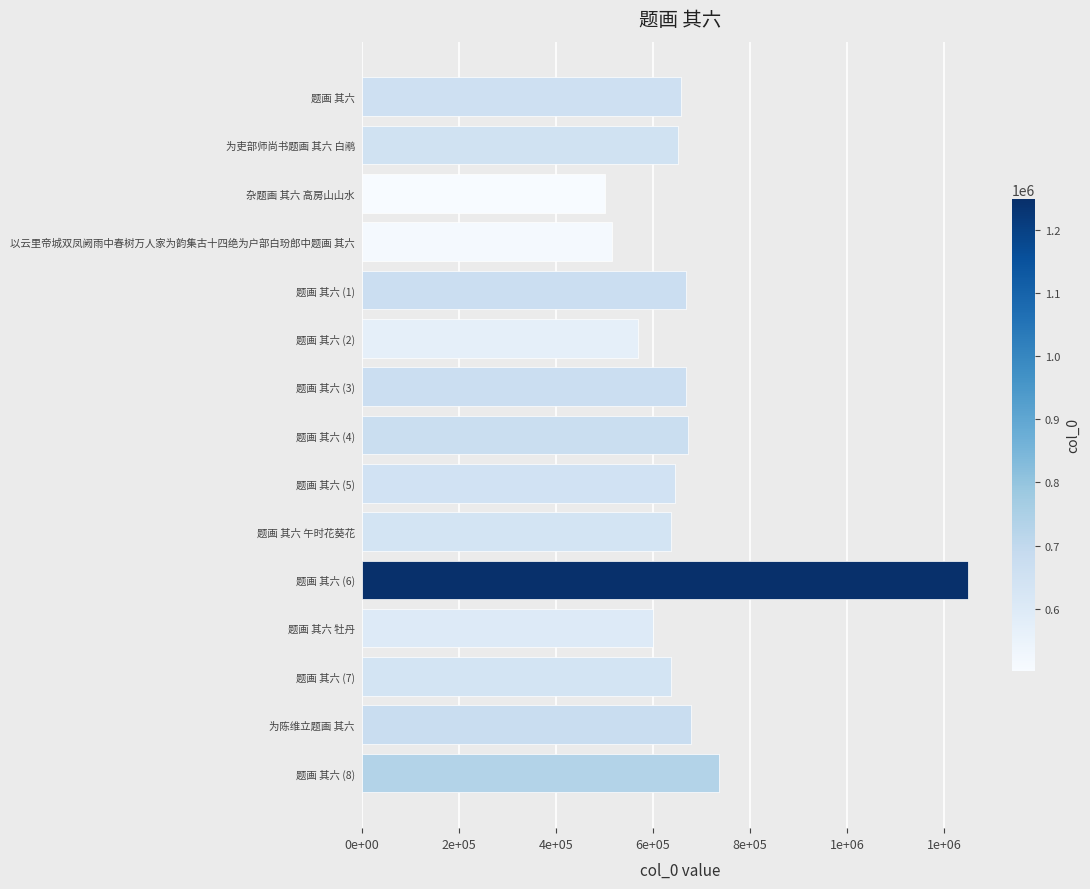

Are the bars horizontal?

Yes